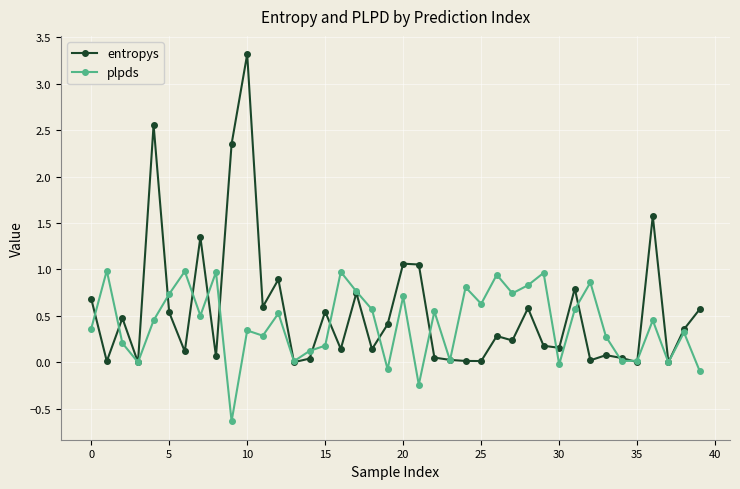

What is the difference between the second highest and minimum values in the entropys series?

2.6